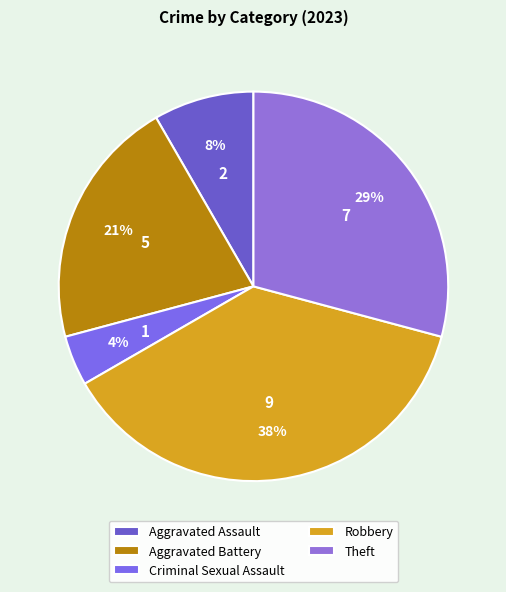

To the nearest percent, what is the difference between the Robbery and Theft slice percentages?

8%